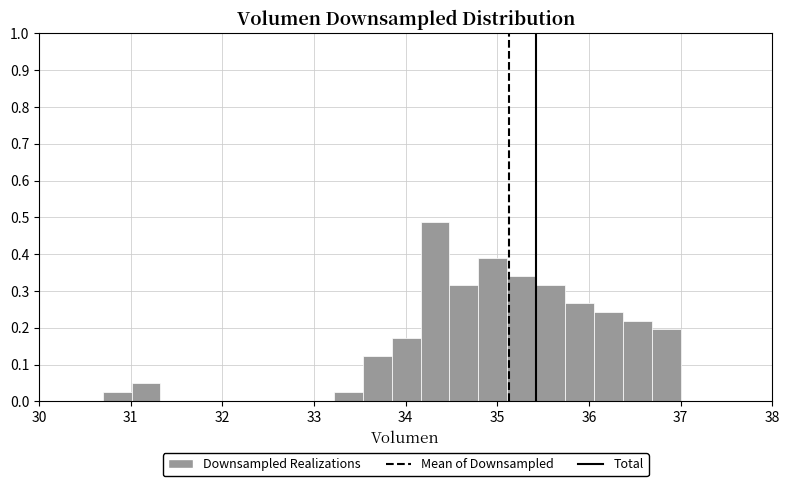

Around what value on the x-axis is the tallest bar? Give the approximate position of its centre, as read against the axis.

34.3